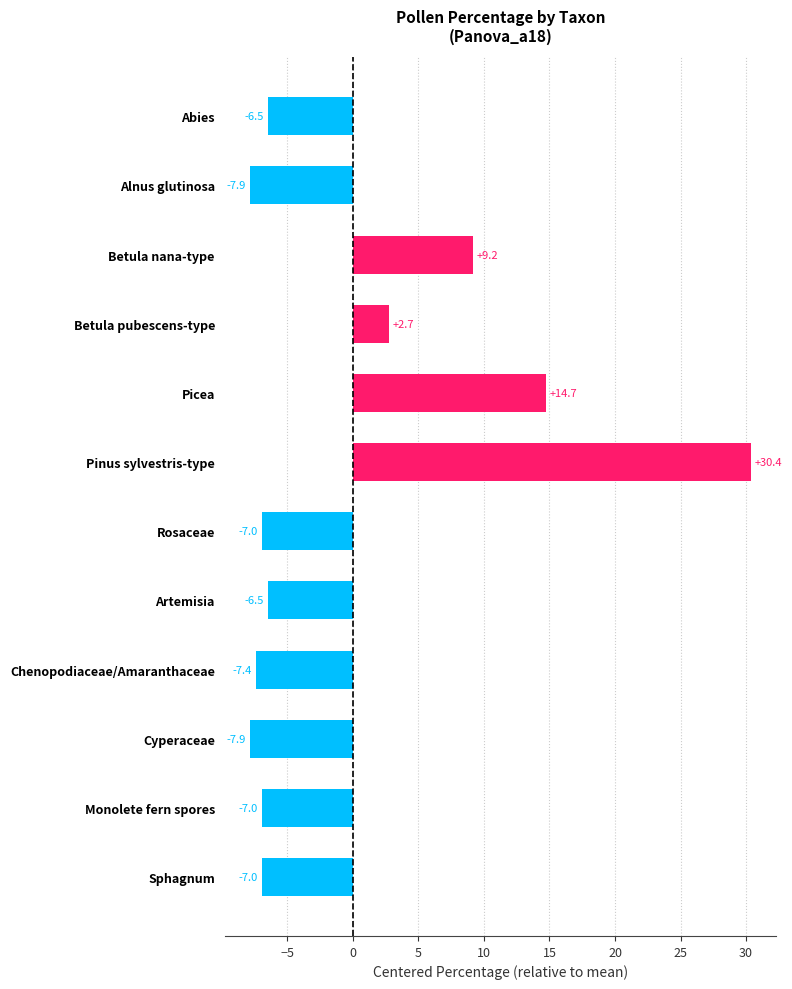

What is the change in value from Picea to Cyperaceae?

-22.6